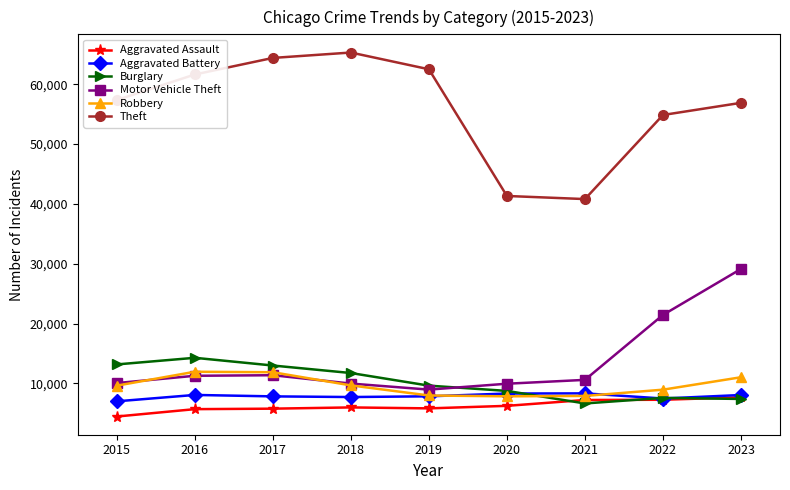

The Robbery series shows 4800 at 2017. True or false?

False